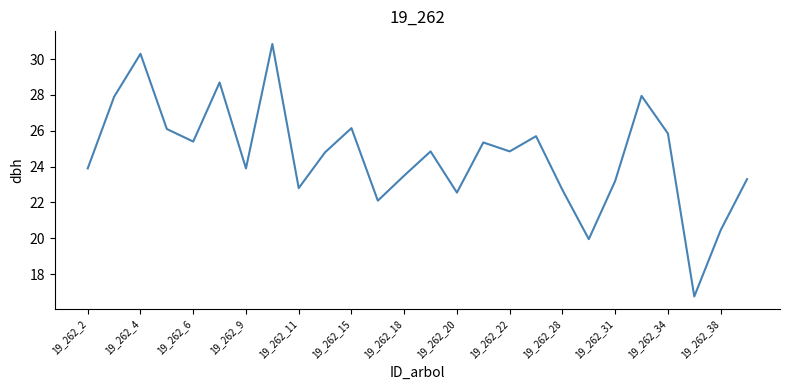

What is the smallest value displayed?

16.8